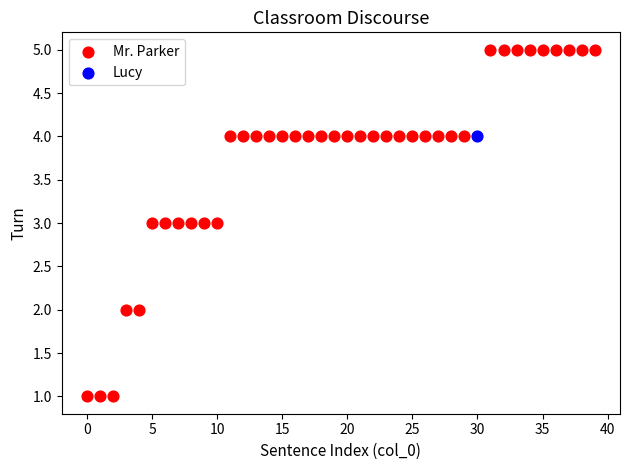

What are all the series names shown in the legend?

Mr. Parker, Lucy